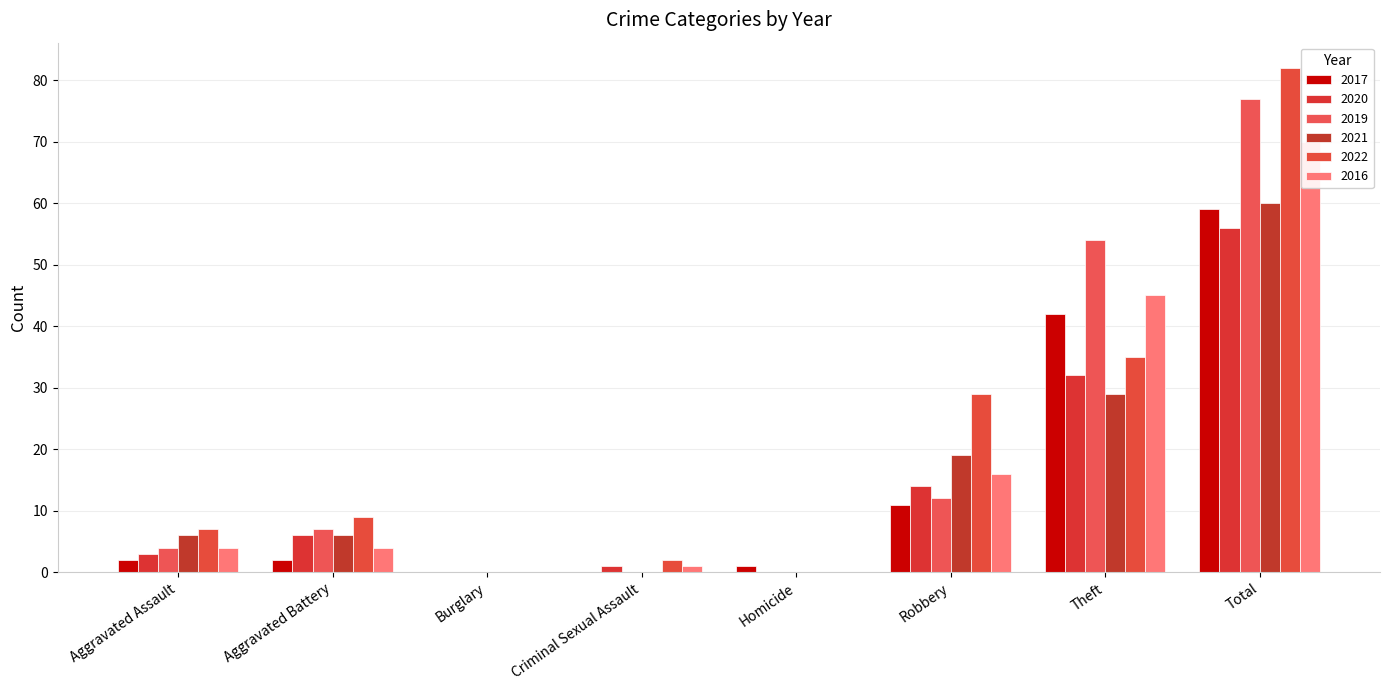

Reading left to right, list all the values displayed in this chart.

2017: Aggravated Assault=2	Aggravated Battery=2	Burglary=0	Criminal Sexual Assault=0	Homicide=1	Robbery=11	Theft=42	Total=59
2020: Aggravated Assault=3	Aggravated Battery=6	Burglary=0	Criminal Sexual Assault=1	Homicide=0	Robbery=14	Theft=32	Total=56
2019: Aggravated Assault=4	Aggravated Battery=7	Burglary=0	Criminal Sexual Assault=0	Homicide=0	Robbery=12	Theft=54	Total=77
2021: Aggravated Assault=6	Aggravated Battery=6	Burglary=0	Criminal Sexual Assault=0	Homicide=0	Robbery=19	Theft=29	Total=60
2022: Aggravated Assault=7	Aggravated Battery=9	Burglary=0	Criminal Sexual Assault=2	Homicide=0	Robbery=29	Theft=35	Total=82
2016: Aggravated Assault=4	Aggravated Battery=4	Burglary=0	Criminal Sexual Assault=1	Homicide=0	Robbery=16	Theft=45	Total=70